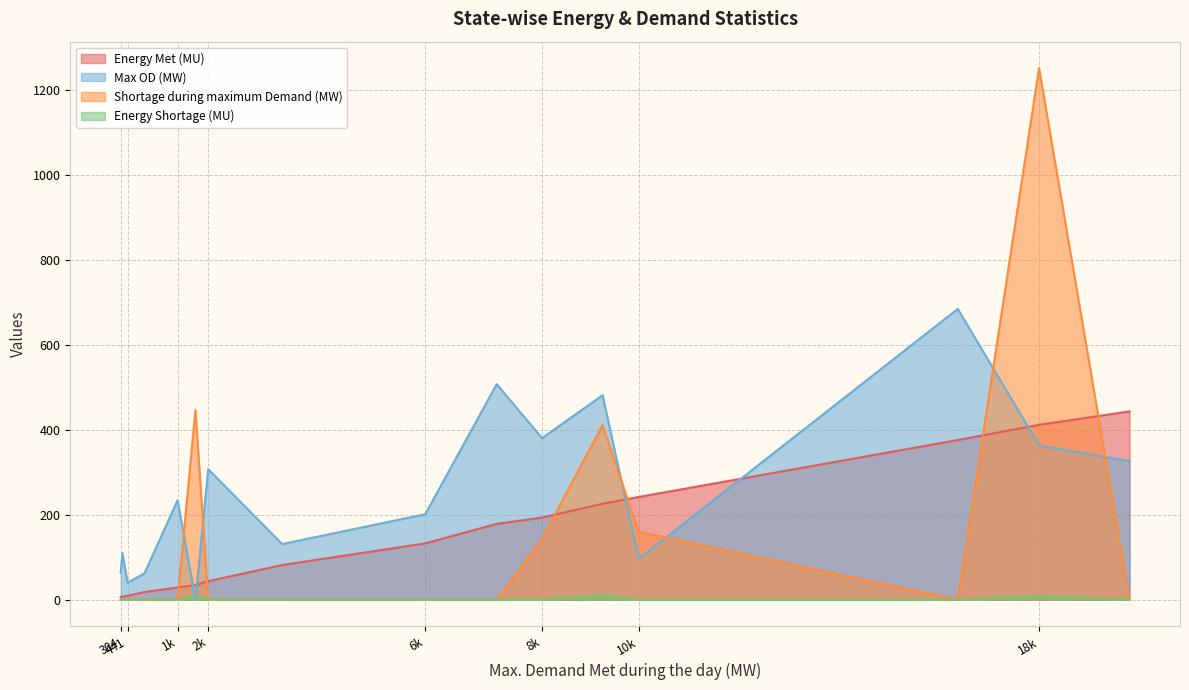

What is the sum of all Max OD (MW) values?

3986.0